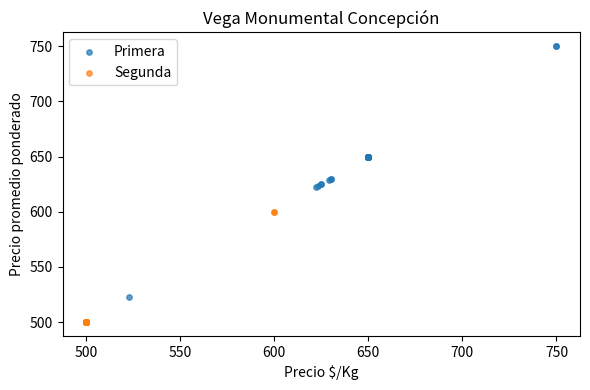

Which series has the widest spread of Y values?

Primera